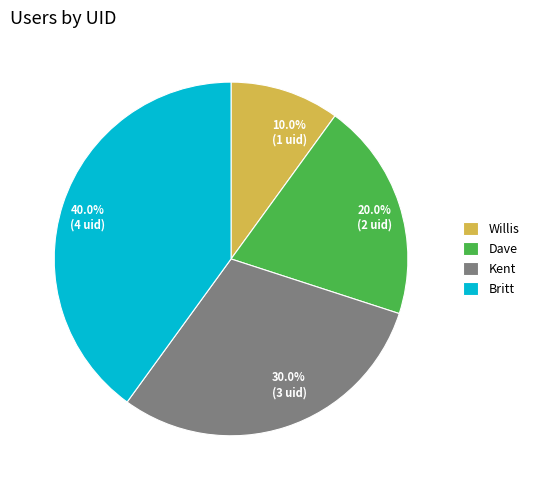

What is the total percentage of Dave and Willis?

30.0%